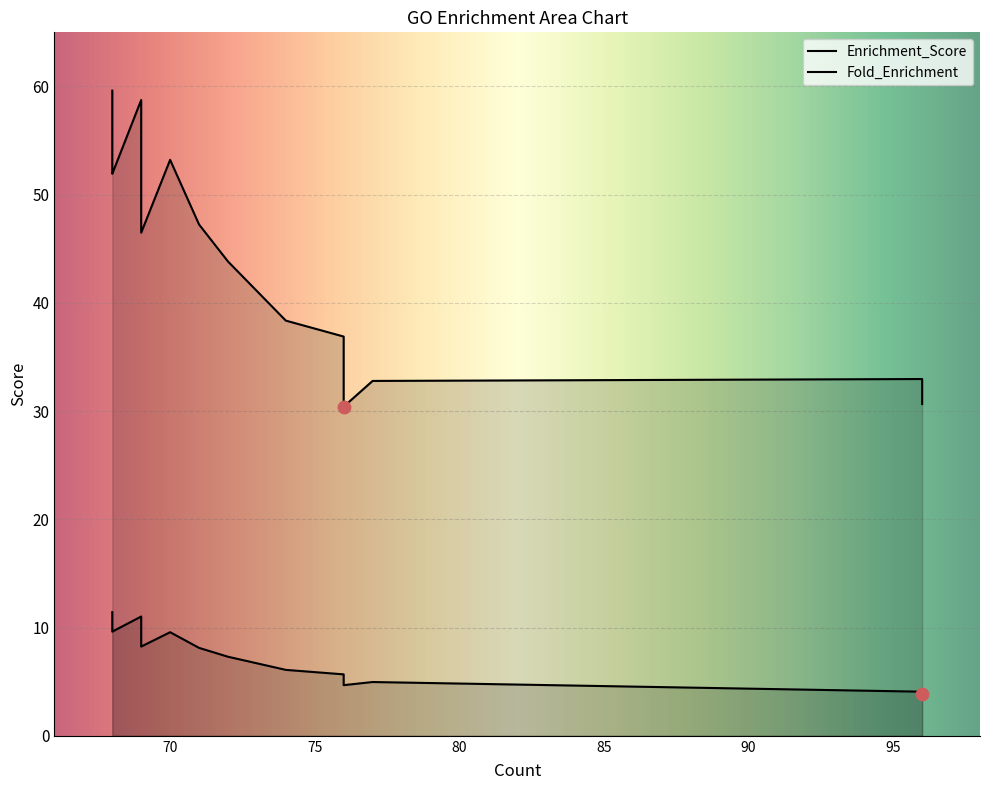

What is the total value across all series at 68?

71.0